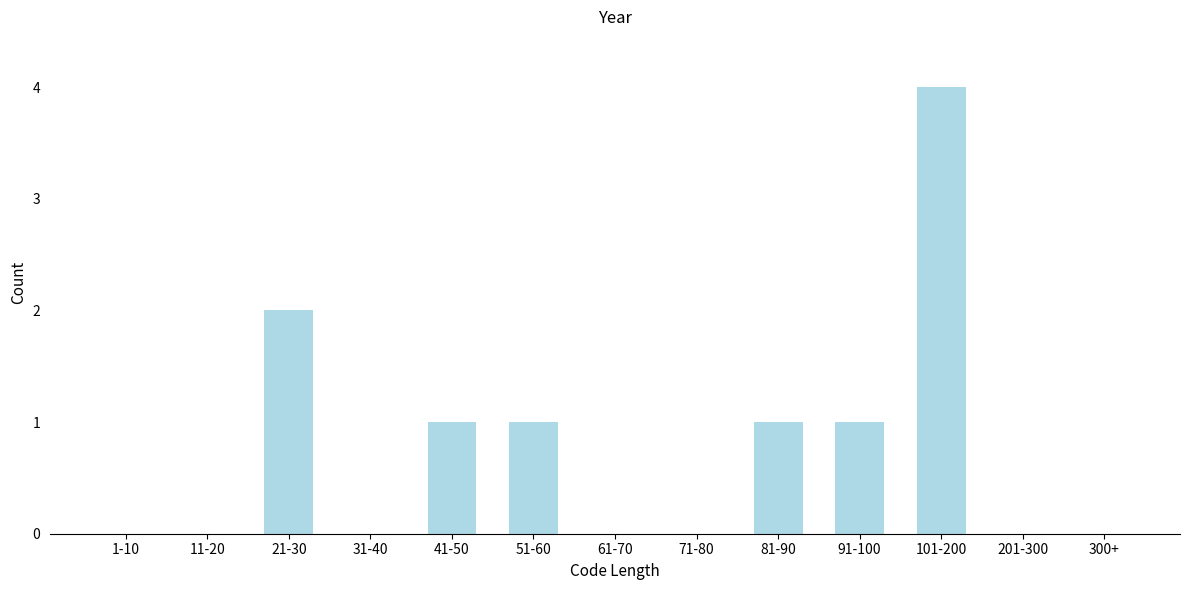

Reading left to right, list all the values displayed in this chart.

1-10=0	11-20=0	21-30=2	31-40=0	41-50=1	51-60=1	61-70=0	71-80=0	81-90=1	91-100=1	101-200=4	201-300=0	300+=0